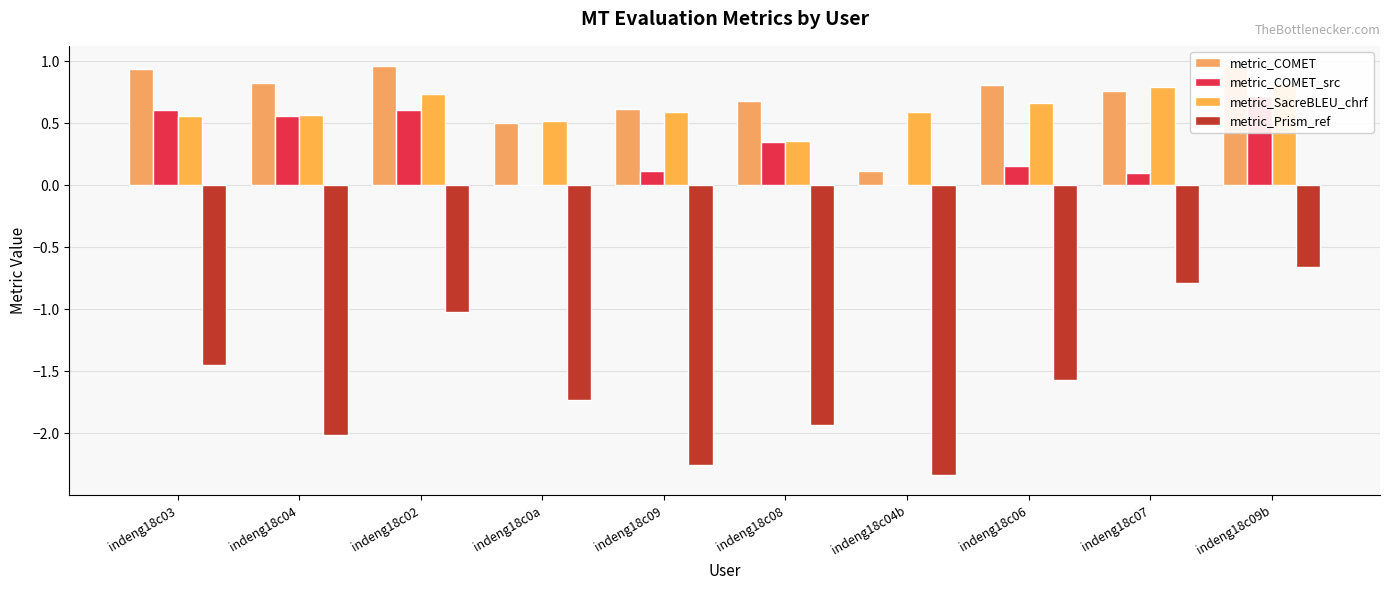

List the series in order of their peak value, highest first.

metric_COMET, metric_SacreBLEU_chrf, metric_COMET_src, metric_Prism_ref